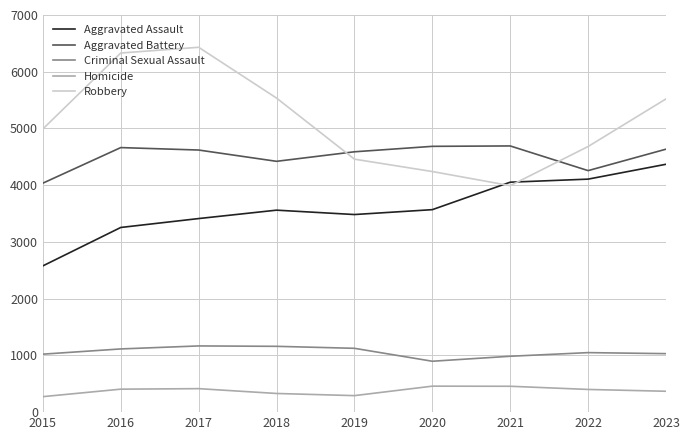

True or false: Criminal Sexual Assault and Aggravated Assault cross at least once.

False